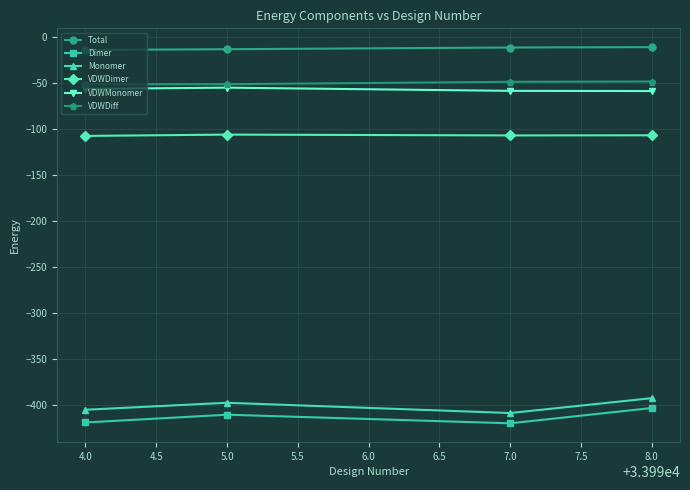

Is it true that VDWDiff equals -9.9 at 5.0?

False